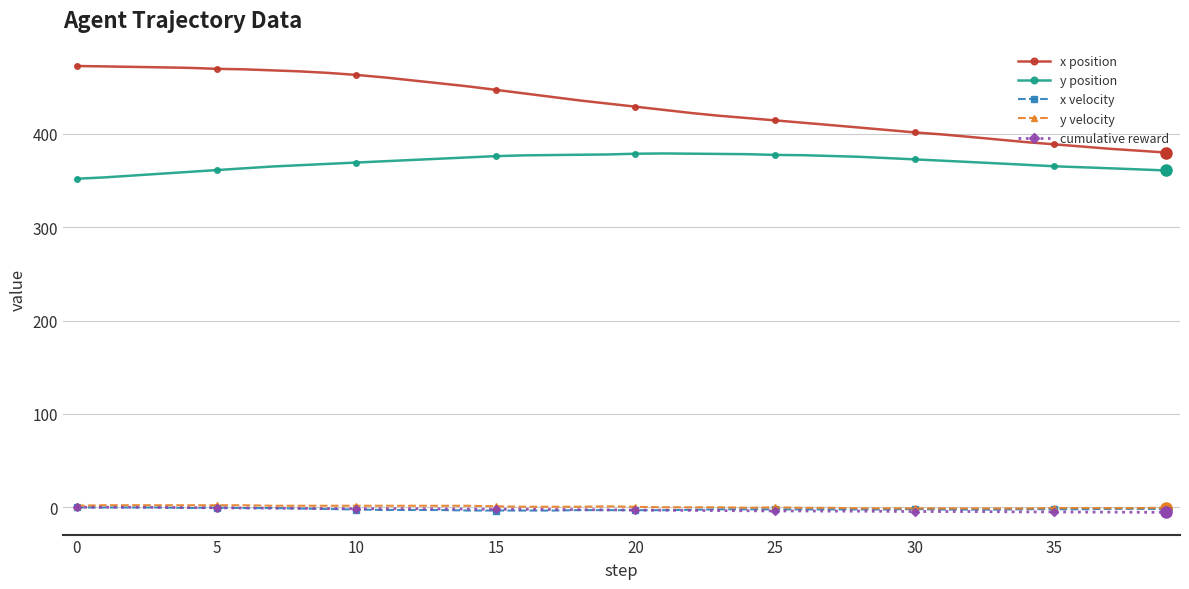

What is the value of the y position point at the 5th from the left?

359.4